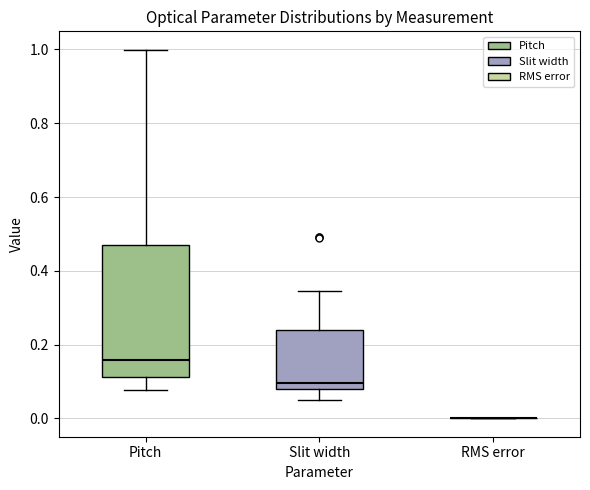

Reading left to right, transcribe this box plot: for each box, give where its median line is, the range the box spans, and where its two whiskers end, as read against the y-axis. The values are not printed on the chart, so give them approximately, as read against the axis.

Pitch: median 0.16, box 0.12 to 0.48, whiskers 0.08 to 1.00
Slit width: median 0.10, box 0.08 to 0.24, whiskers 0.06 to 0.34
RMS error: box collapsed to a line at 0.00, whiskers 0.00 to 0.00